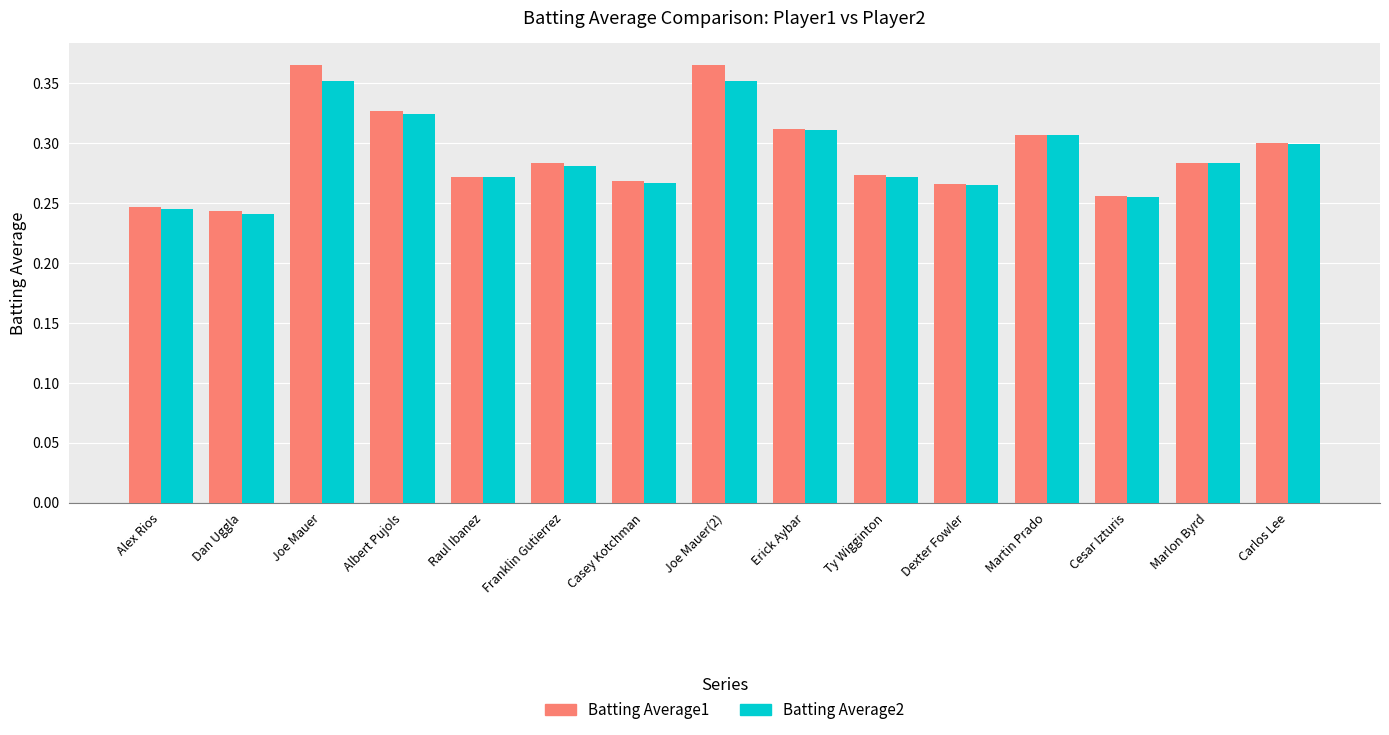

What is the sum of the Batting Average2 values at Dan Uggla and Dexter Fowler?

0.5